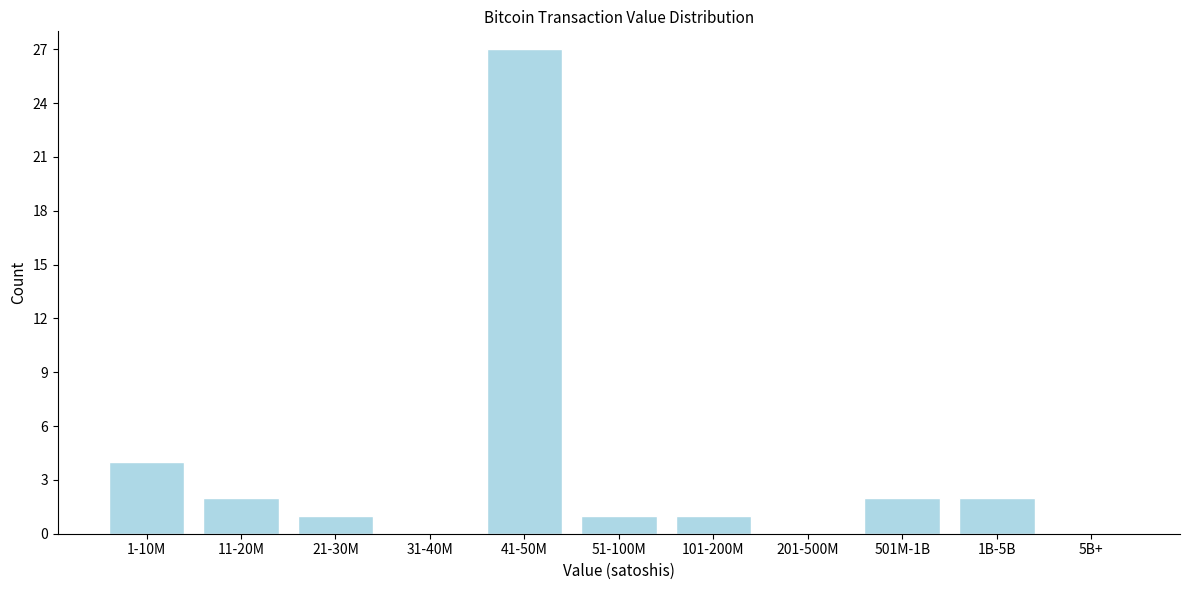

Reading left to right, list all the values displayed in this chart.

1-10M=4	11-20M=2	21-30M=1	31-40M=0	41-50M=27	51-100M=1	101-200M=1	201-500M=0	501M-1B=2	1B-5B=2	5B+=0